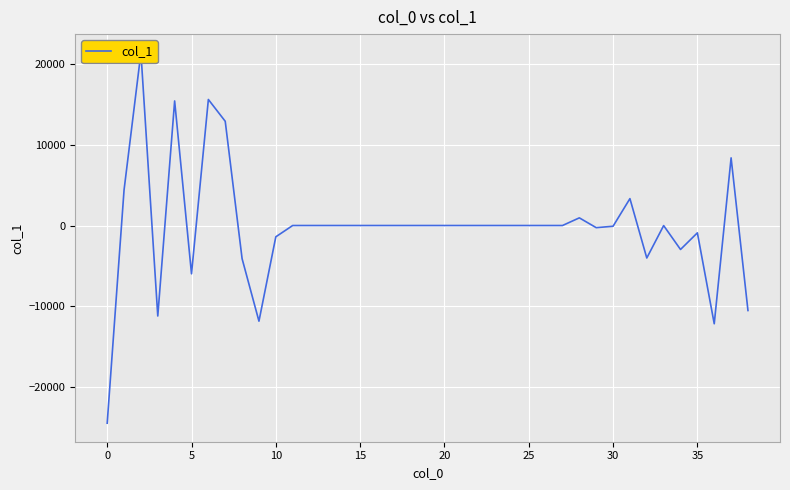

Does the chart display data point markers on the line(s)?

No